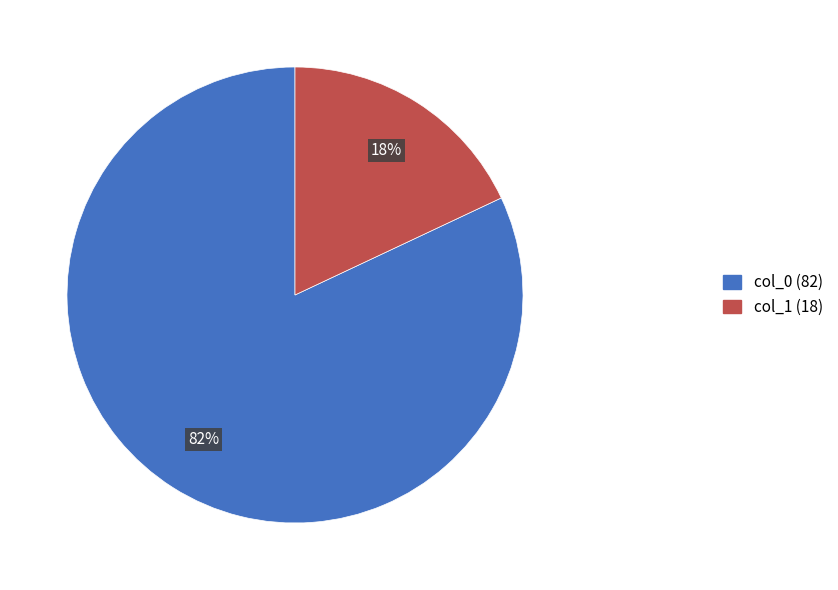

The col_1 slice represents 30% of the pie. True or false?

False